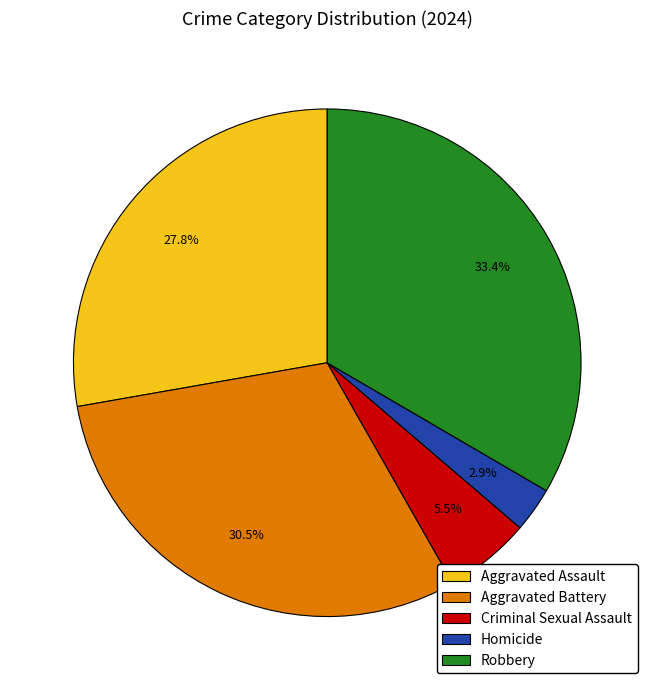

Do Robbery and Homicide together represent more than half of the pie?

No